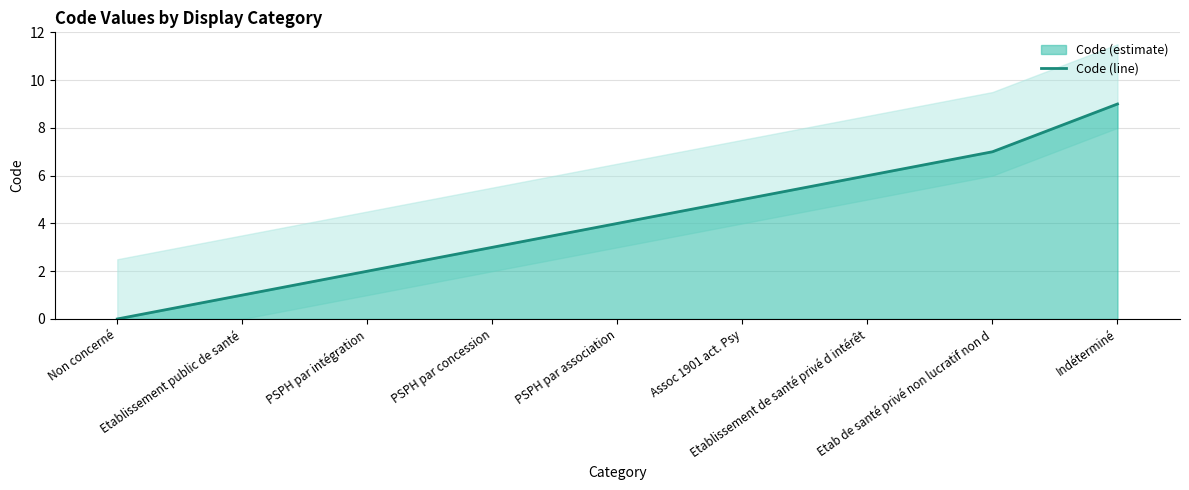

The value at Indéterminé is 5. True or false?

False